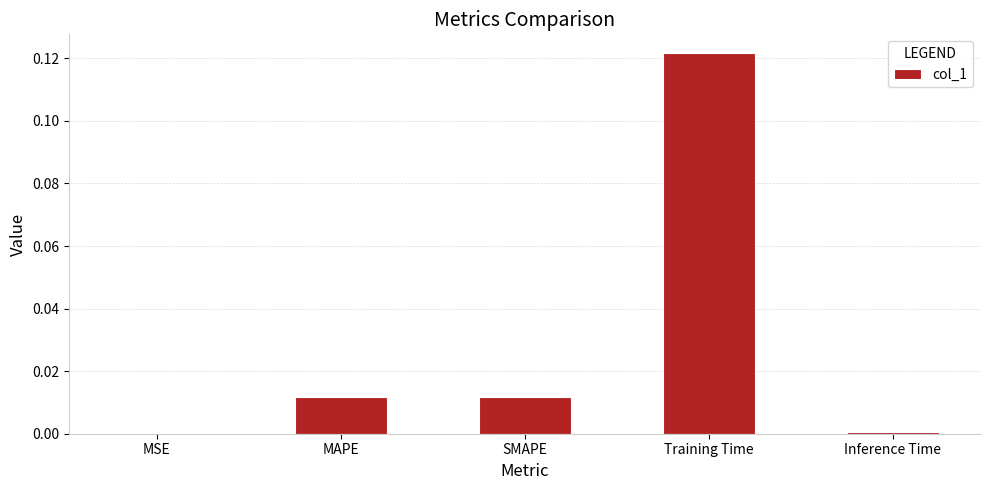

The chart shows a value of 0.0 at Training Time. True or false?

False